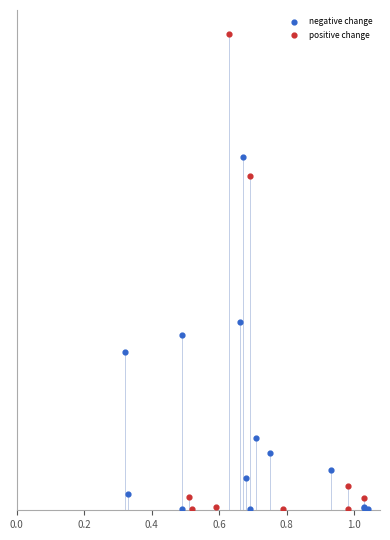

What are all the series names shown in the legend?

negative change, positive change